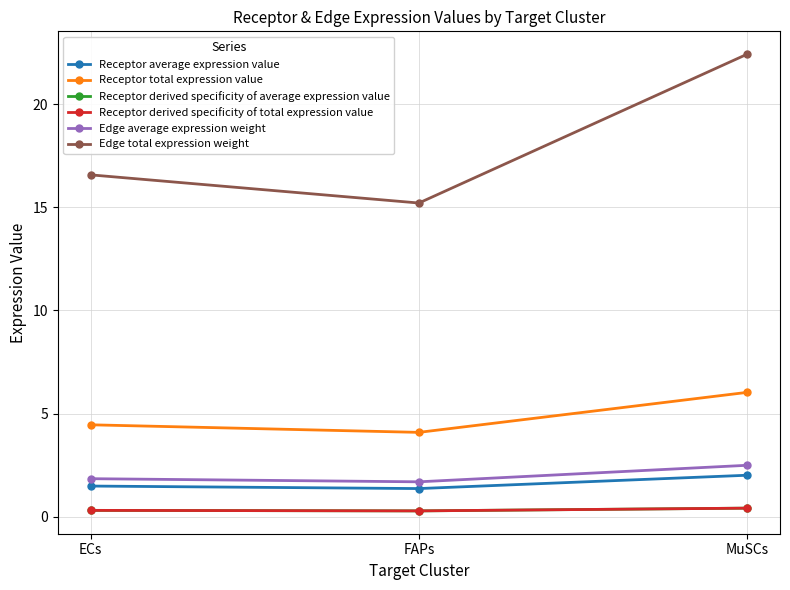

Is this an area chart (filled region under the line)?

No